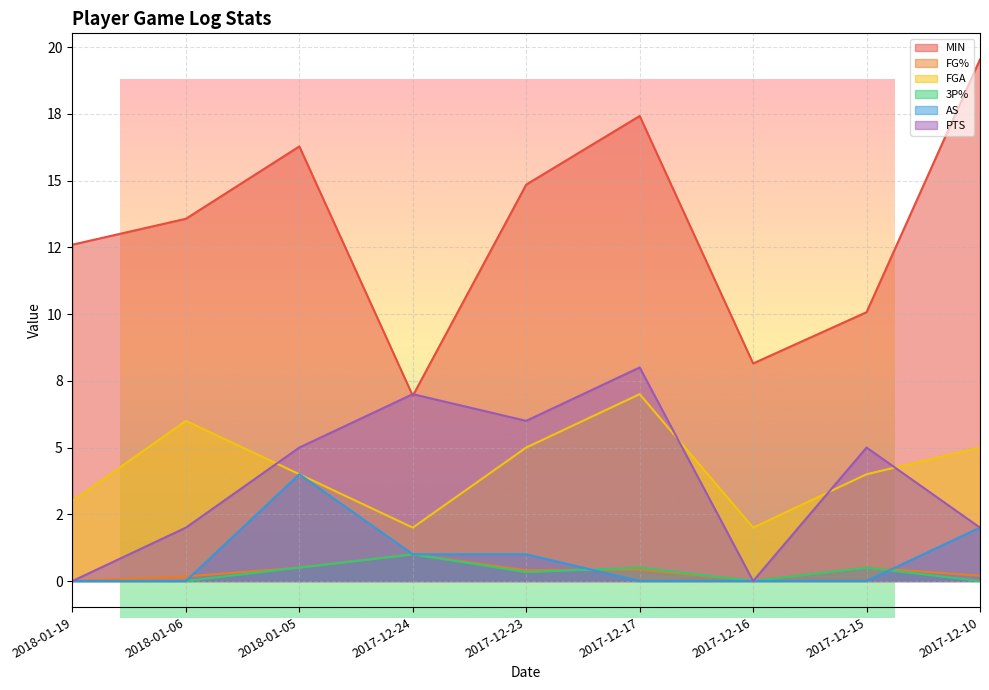

Reading left to right, list all the values displayed in this chart.

MIN: 2018-01-19=12.6	2018-01-06=13.6	2018-01-05=16.3	2017-12-24=6.9	2017-12-23=14.8	2017-12-17=17.4	2017-12-16=8.2	2017-12-15=10.1	2017-12-10=19.5
FG%: 2018-01-19=0.0	2018-01-06=0.2	2018-01-05=0.5	2017-12-24=1.0	2017-12-23=0.4	2017-12-17=0.4	2017-12-16=0.0	2017-12-15=0.5	2017-12-10=0.2
FGA: 2018-01-19=3.0	2018-01-06=6.0	2018-01-05=4.0	2017-12-24=2.0	2017-12-23=5.0	2017-12-17=7.0	2017-12-16=2.0	2017-12-15=4.0	2017-12-10=5.0
3P%: 2018-01-19=0.0	2018-01-06=0.0	2018-01-05=0.5	2017-12-24=1.0	2017-12-23=0.3	2017-12-17=0.5	2017-12-16=0.0	2017-12-15=0.5	2017-12-10=0.0
AS: 2018-01-19=0.0	2018-01-06=0.0	2018-01-05=4.0	2017-12-24=1.0	2017-12-23=1.0	2017-12-17=0.0	2017-12-16=0.0	2017-12-15=0.0	2017-12-10=2.0
PTS: 2018-01-19=0.0	2018-01-06=2.0	2018-01-05=5.0	2017-12-24=7.0	2017-12-23=6.0	2017-12-17=8.0	2017-12-16=0.0	2017-12-15=5.0	2017-12-10=2.0